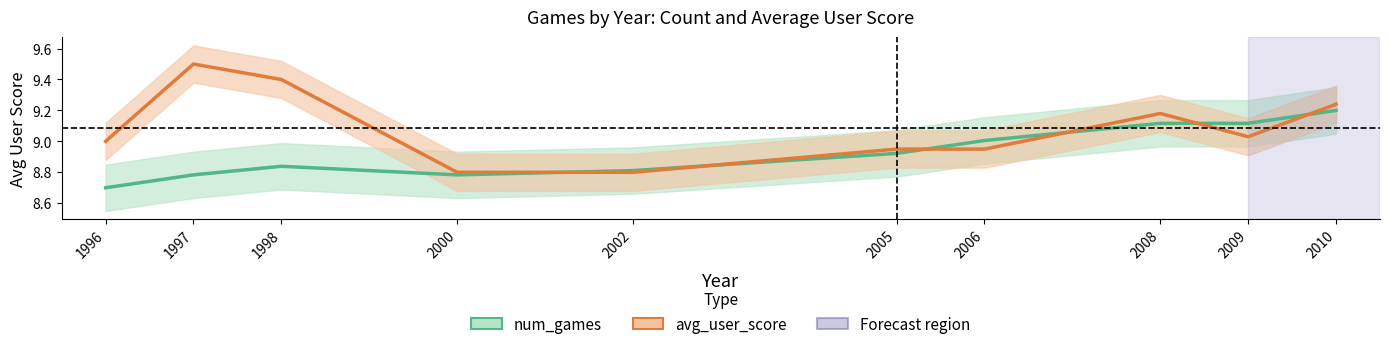

List the series in order of their overall mean, lowest first.

num_games (line), avg_user_score (line)